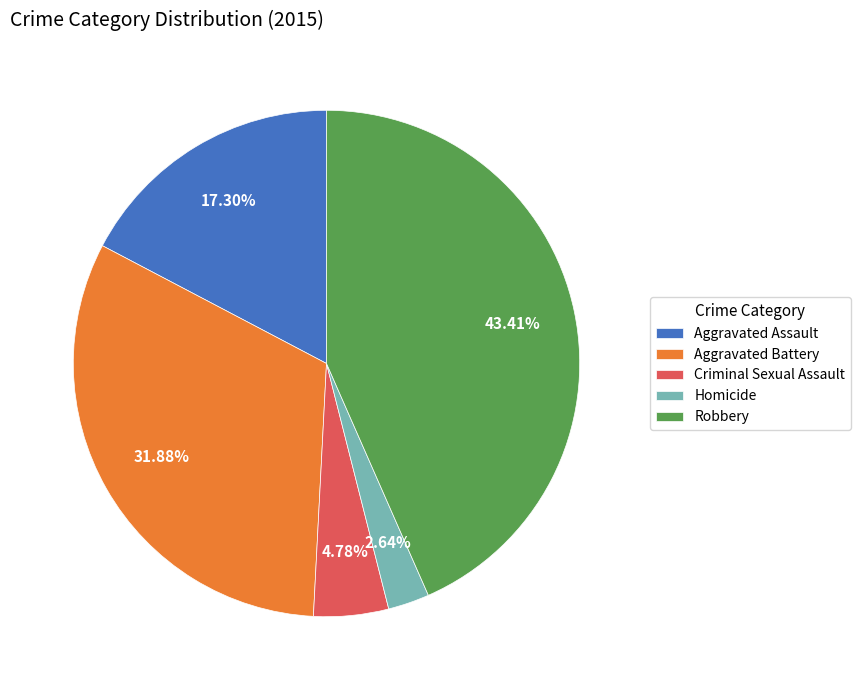

How many slices are in this pie chart?

5